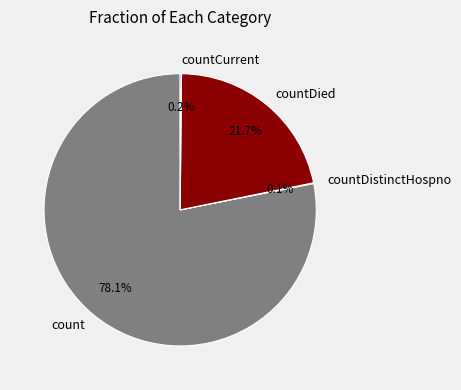

Which slice is the largest?

count